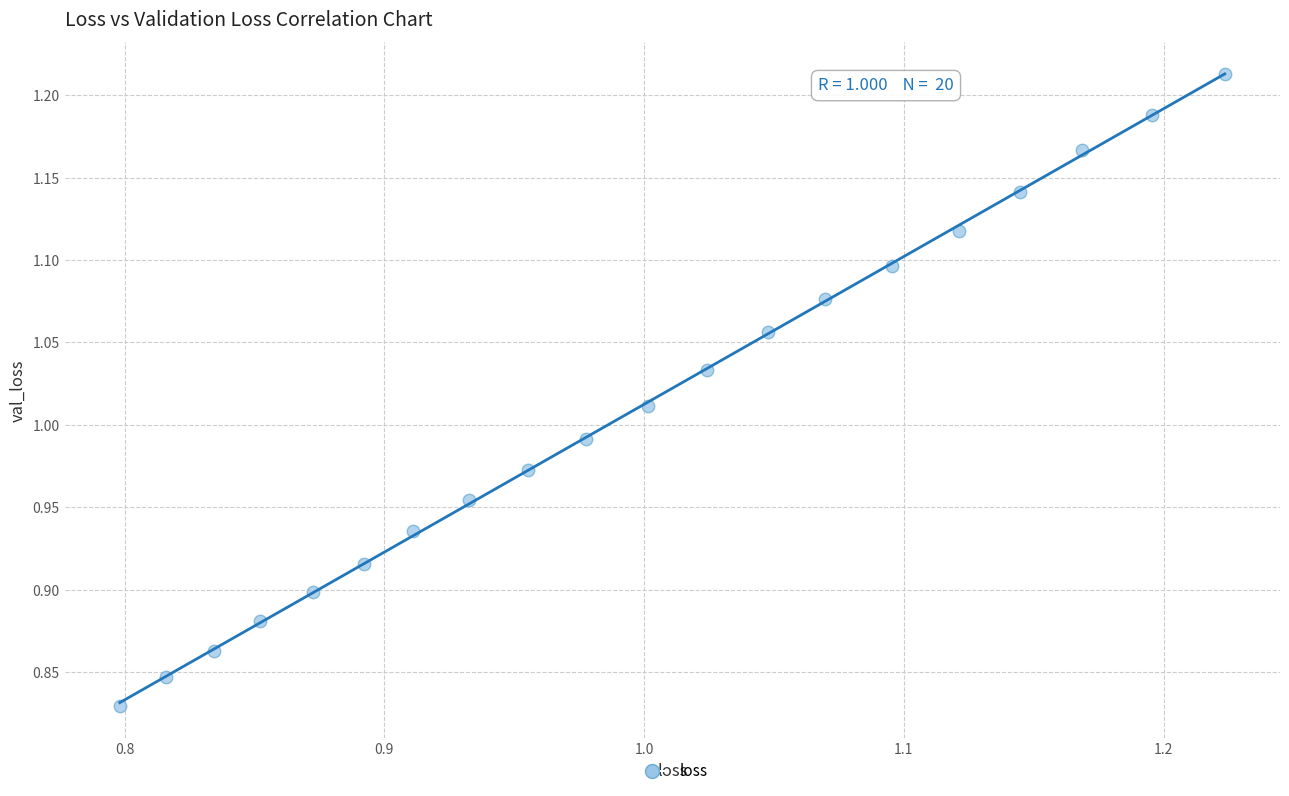

What is the range of Y values (max minus min)?

0.4